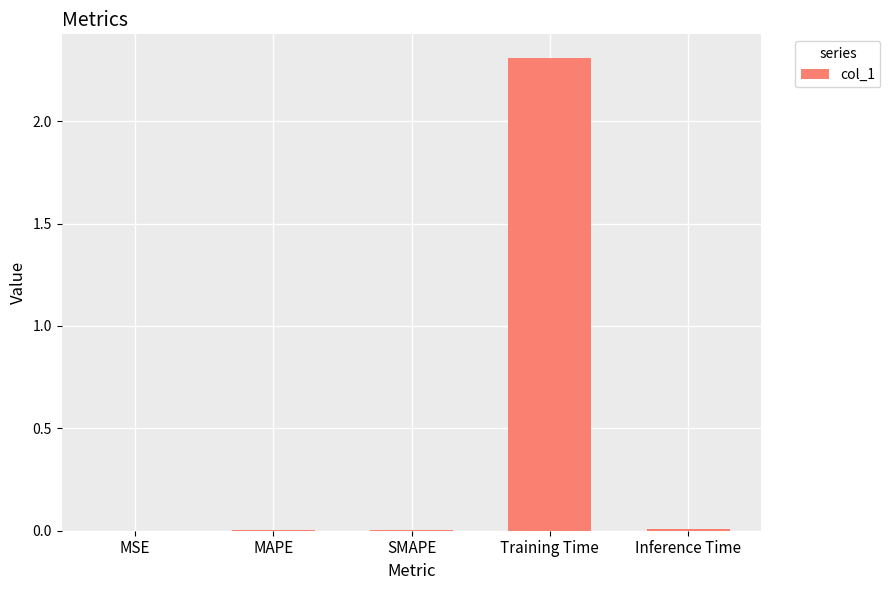

What is the sum of all values?

2.3